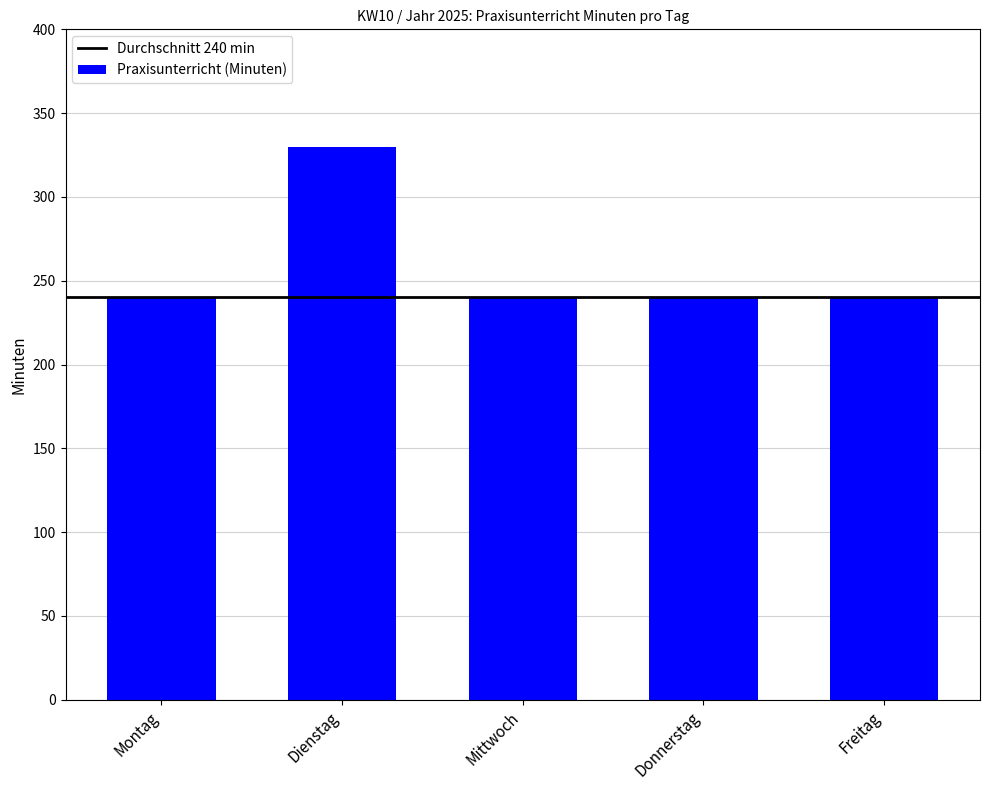

What is the approximate value at Freitag, to the nearest 5?

240